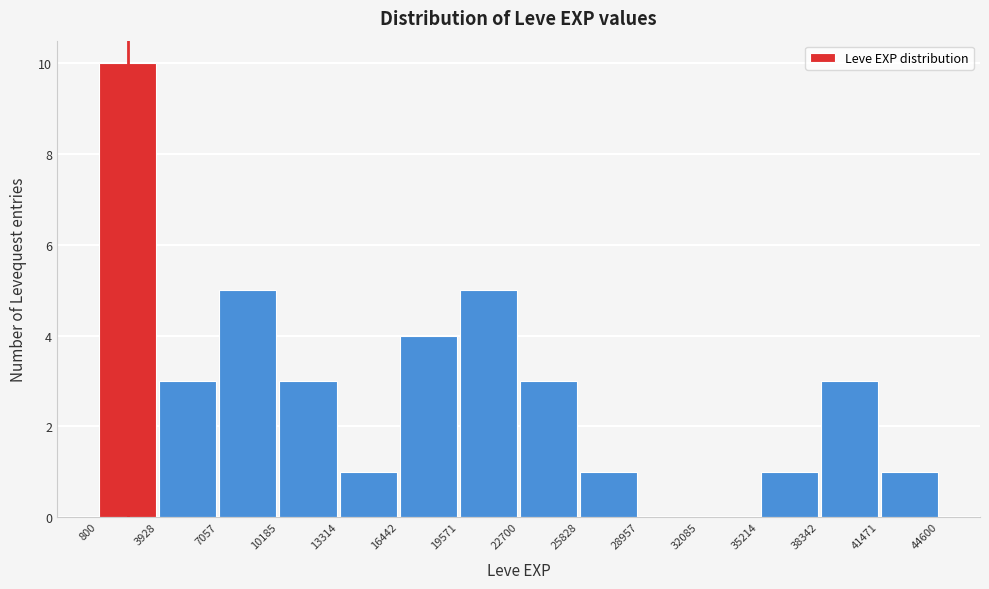

How tall is the bar that spans 3928 to 7057 on the x-axis? The values are not printed on the chart, so give them approximately, as read against the axis.

3